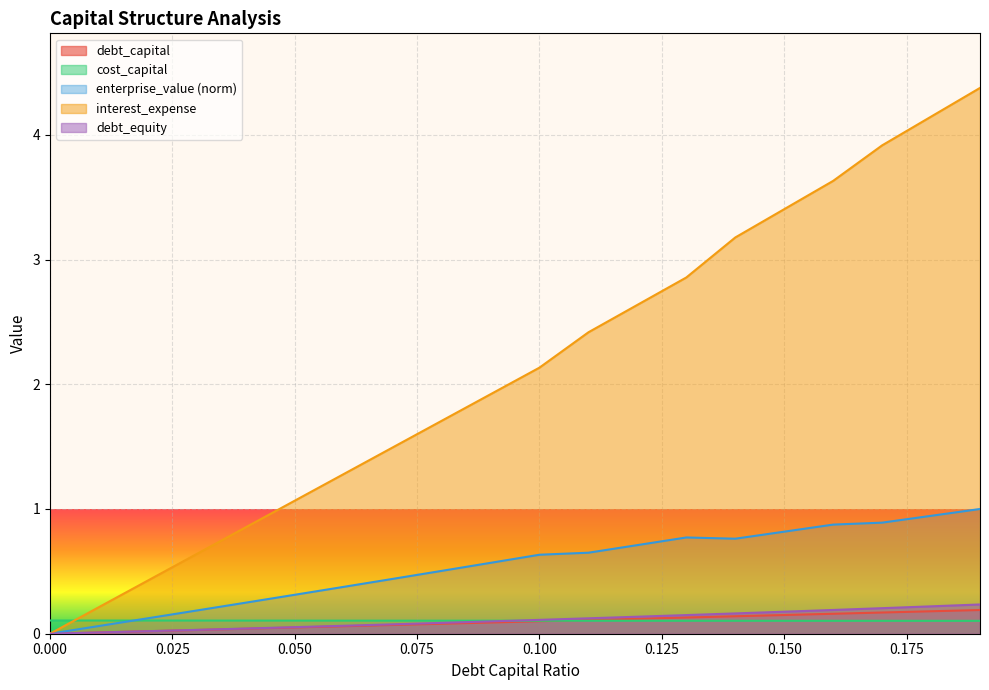

Rank the categories by debt_capital value from lowest to highest.

0, 0.01, 0.02, 0.03, 0.04, 0.05, 0.06, 0.07, 0.08, 0.09, 0.1, 0.11, 0.12, 0.13, 0.14, 0.15, 0.16, 0.17, 0.18, 0.19